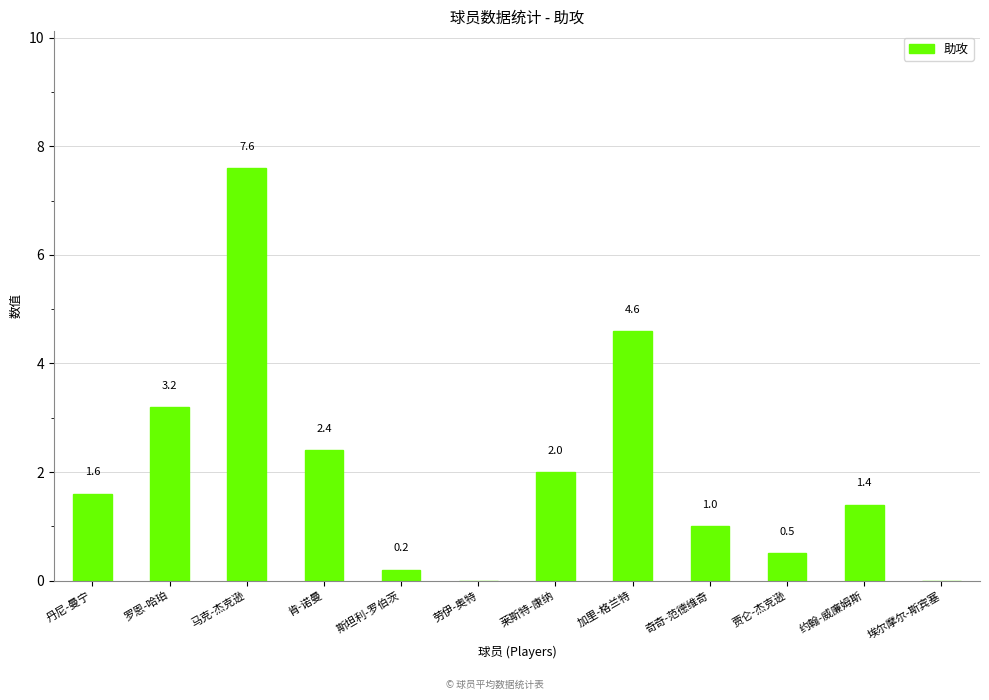

What is the change in value from 丹尼-曼宁 to 罗恩-哈珀?

+1.6